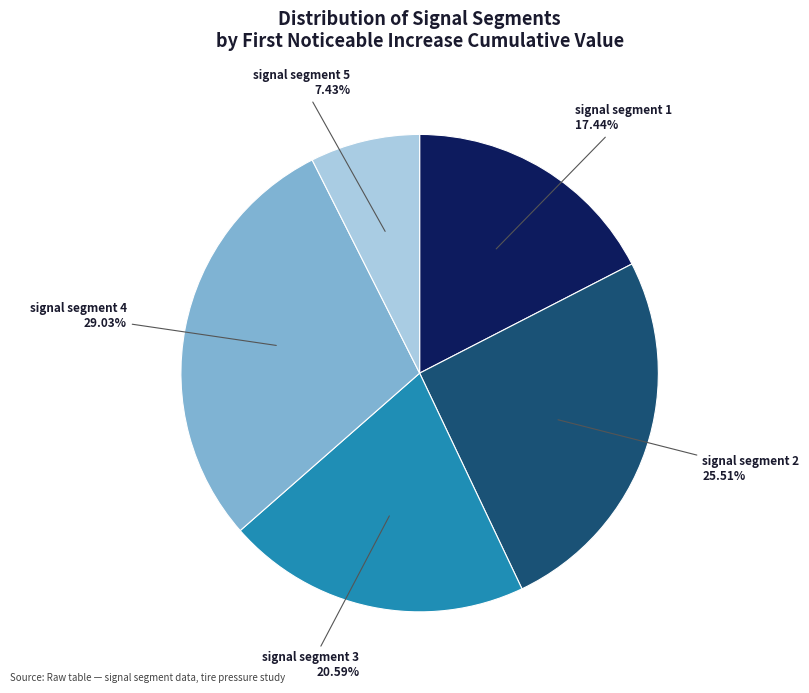

To the nearest percent, what portion does signal segment 5 represent?

7%